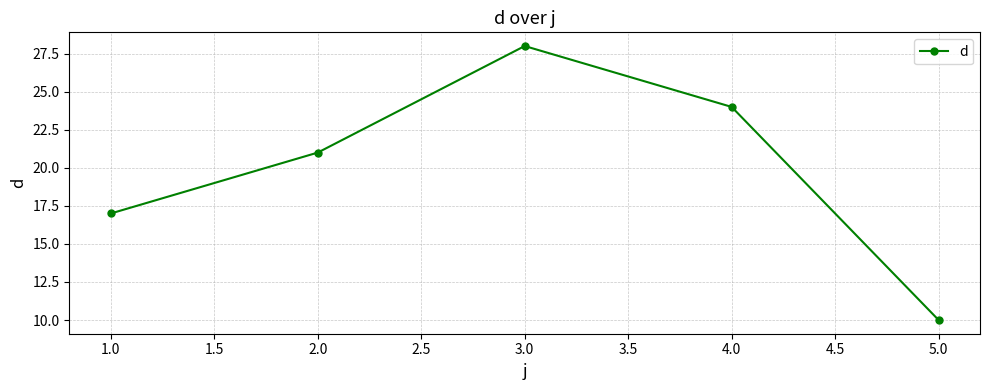

Reading left to right, what are all the values shown in this chart?

1.0=17	2.0=21	3.0=28	4.0=24	5.0=10